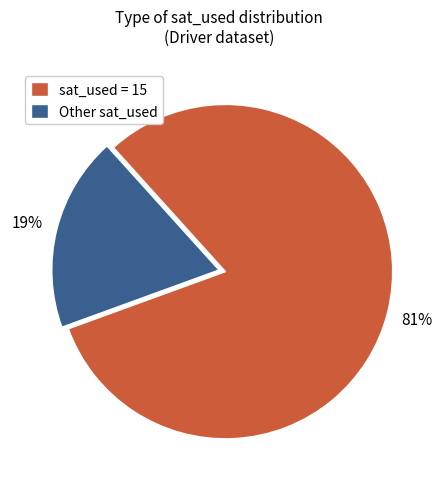

To the nearest percent, what is the difference between the largest and smallest slice percentages?

62%